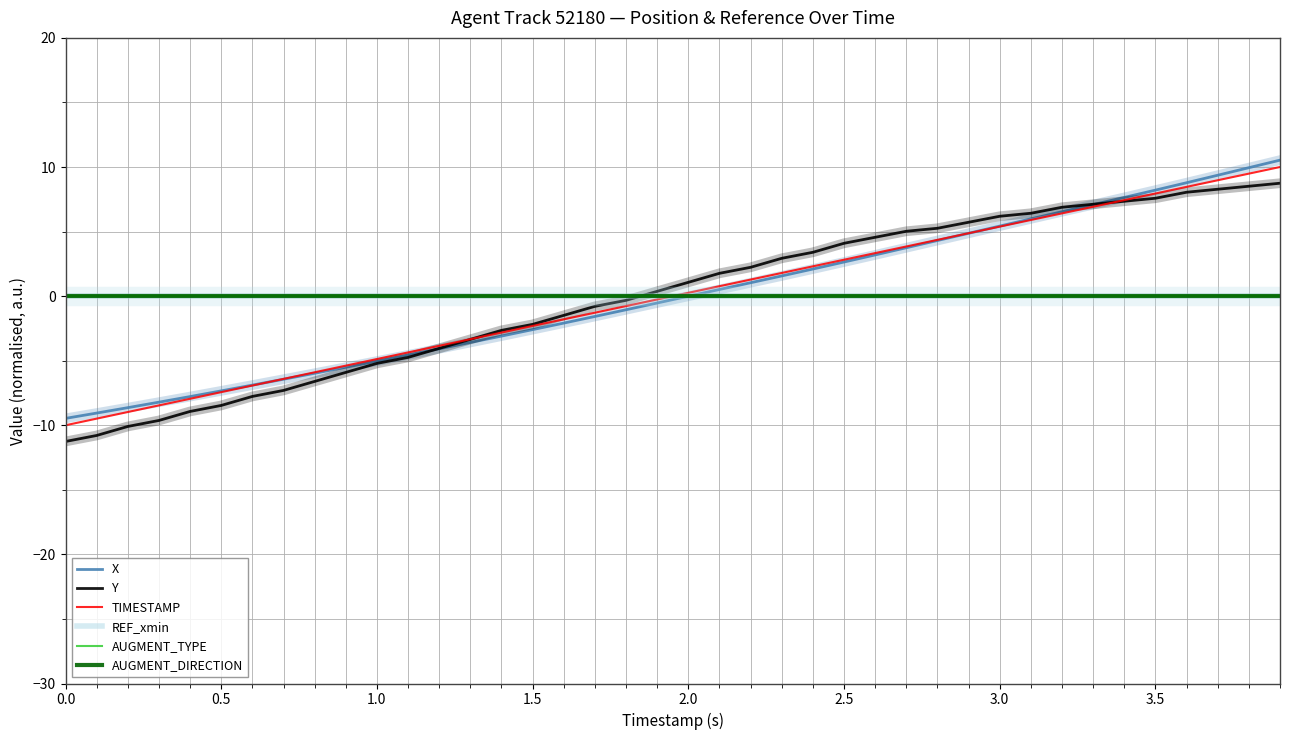

Is this an area chart (filled region under the line)?

No